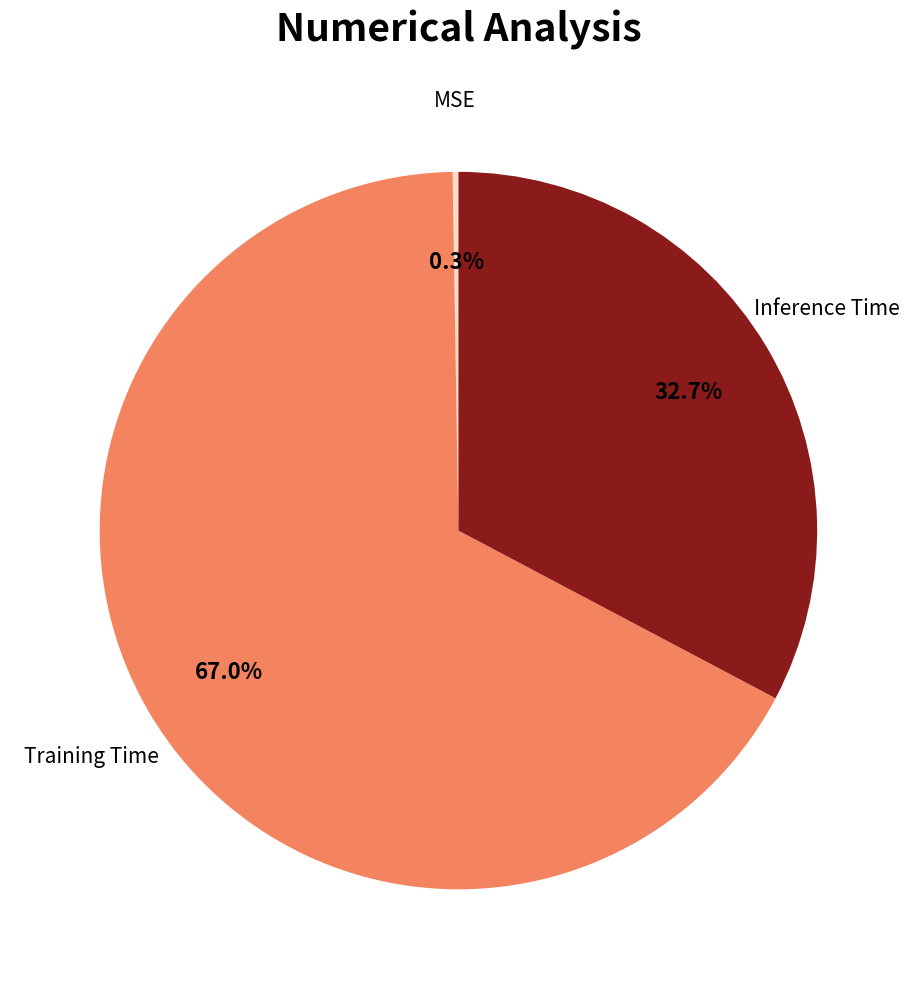

Does any single category account for the majority?

Yes